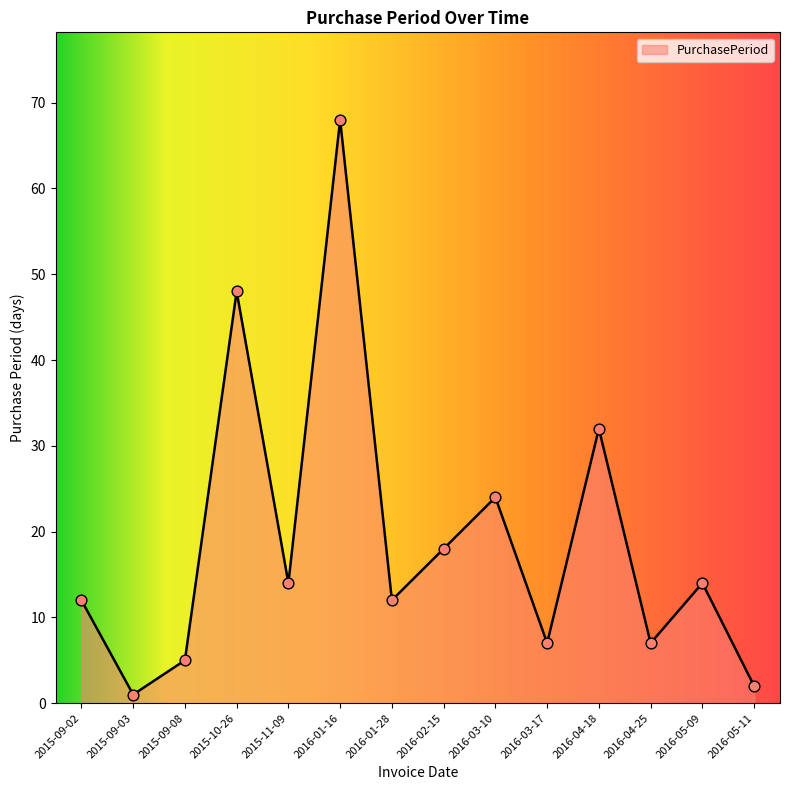

Which has a higher value, 2015-09-08 or 2016-04-25?

2016-04-25